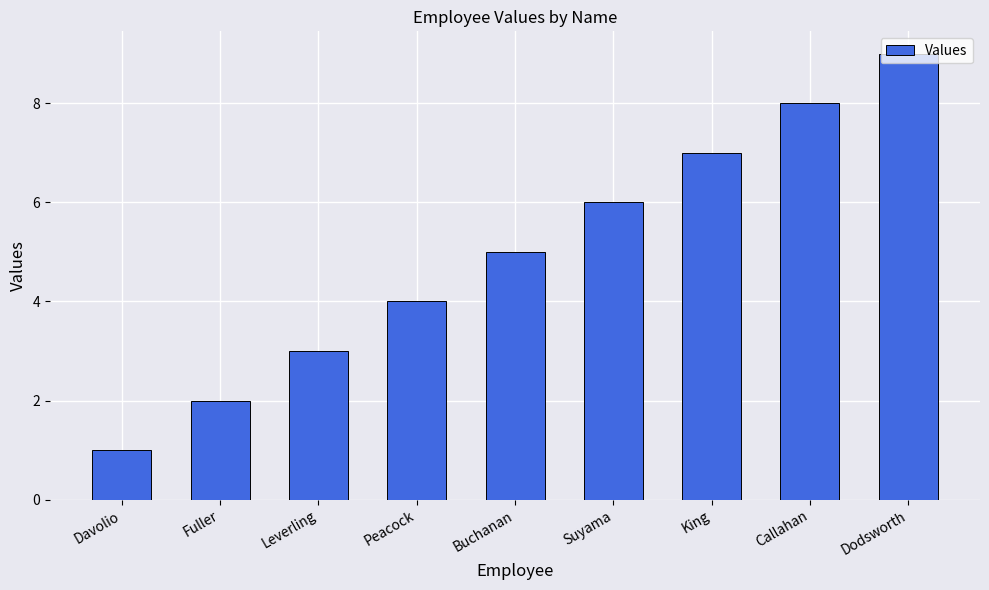

What is the label of the 1st bar from the left?

Davolio